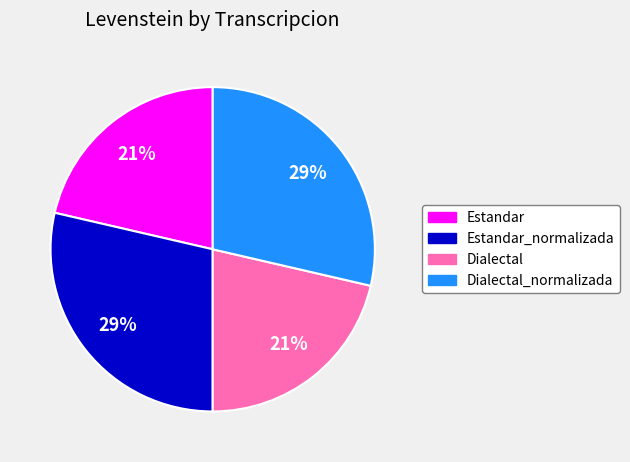

Is there any slice that represents more than half of the pie?

No